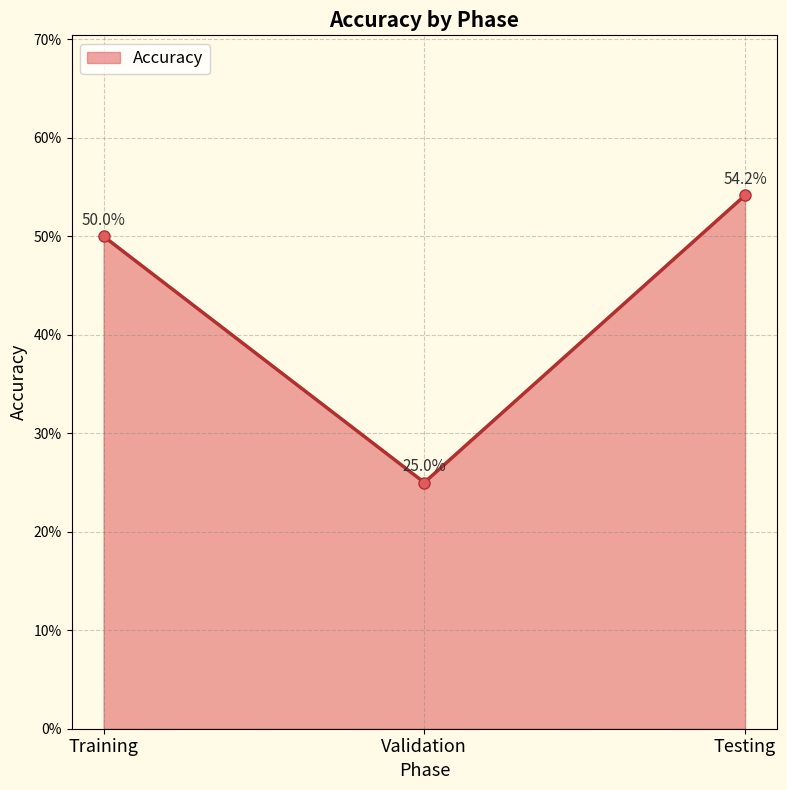

Reading right to left, extract all data points from this chart.

Testing=54.2	Validation=25.0	Training=50.0